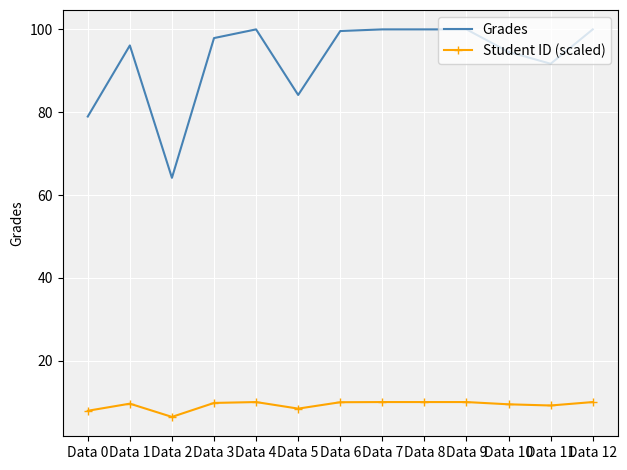

What is the difference between the Grades values at Data 1 and Data 2?

32.0